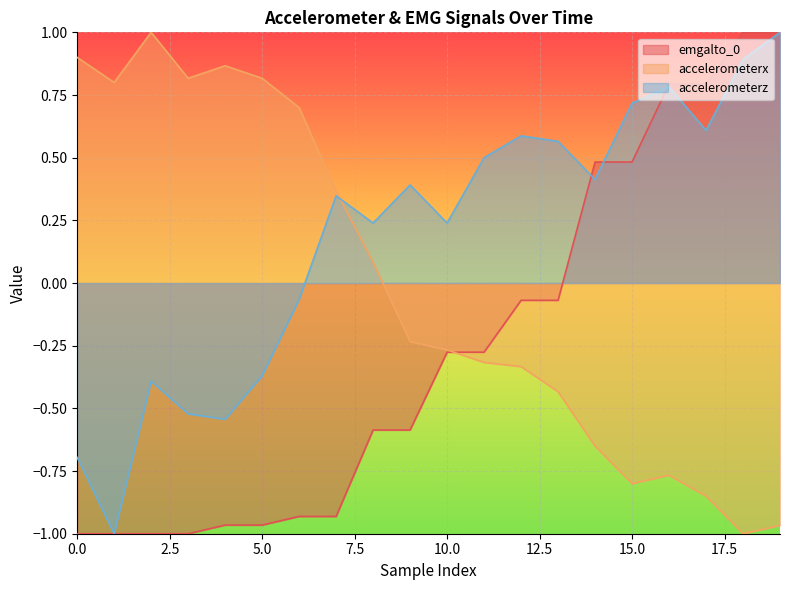

What is the sum of all emgalto_0 values?

-5.1